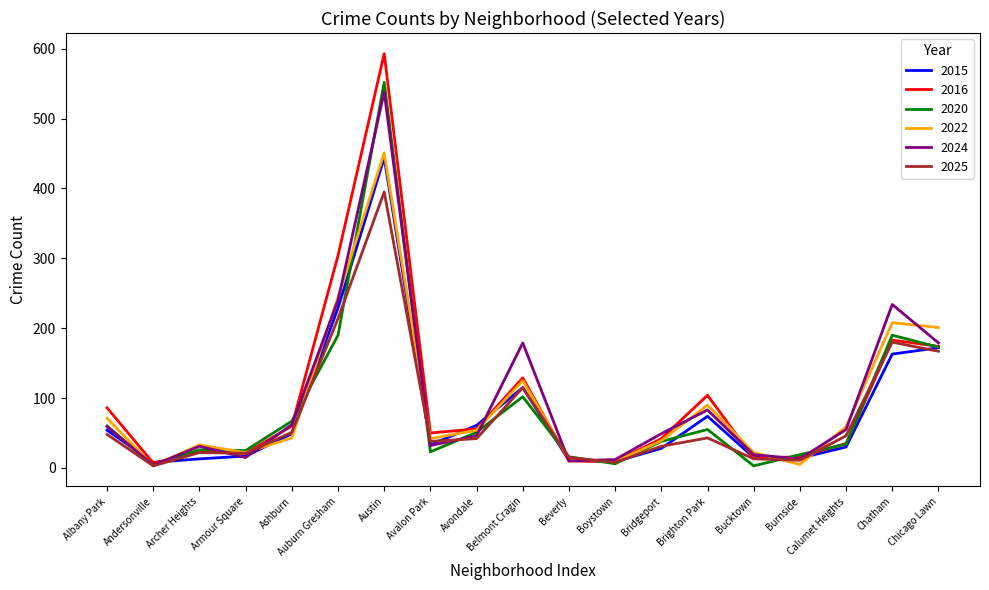

The 2020 series shows 16 at Beverly. True or false?

True